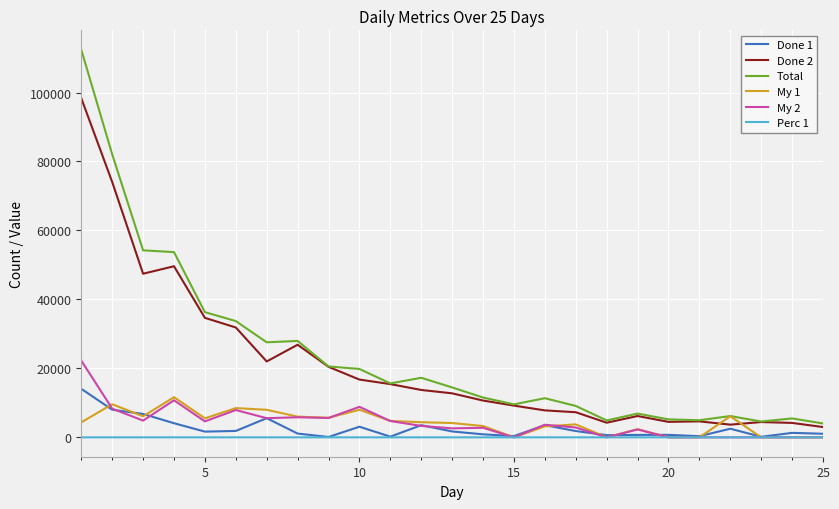

True or false: Perc 1 and Done 2 intersect in this chart.

False